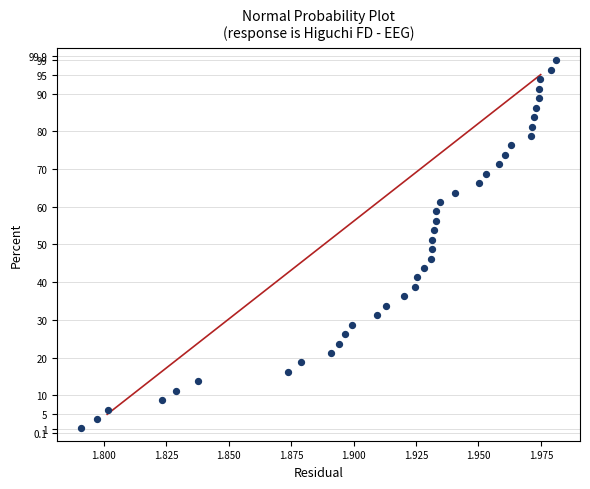

What is the range of Y values (max minus min)?

97.5